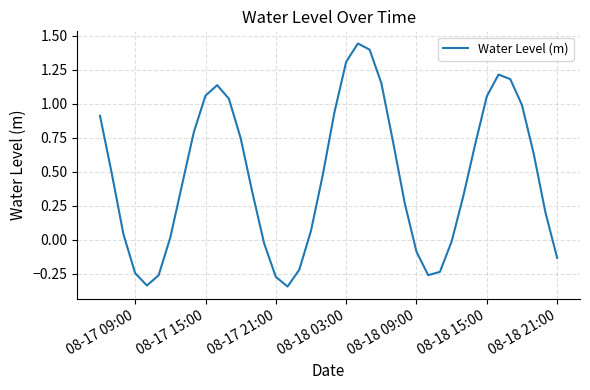

What is the difference between the maximum and minimum values?

1.8